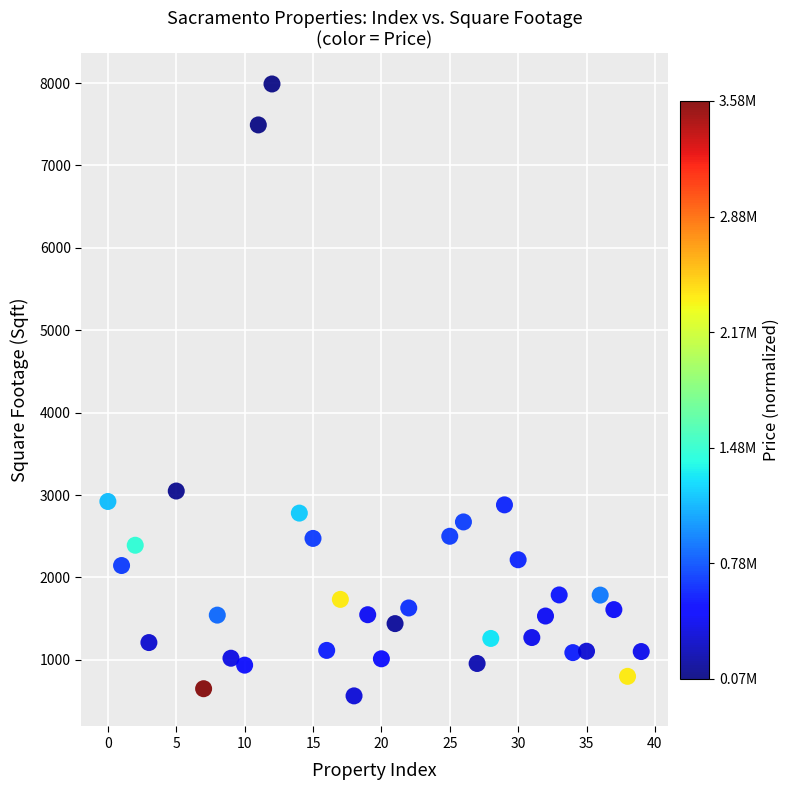

What is the range of X values (max minus min)?

39